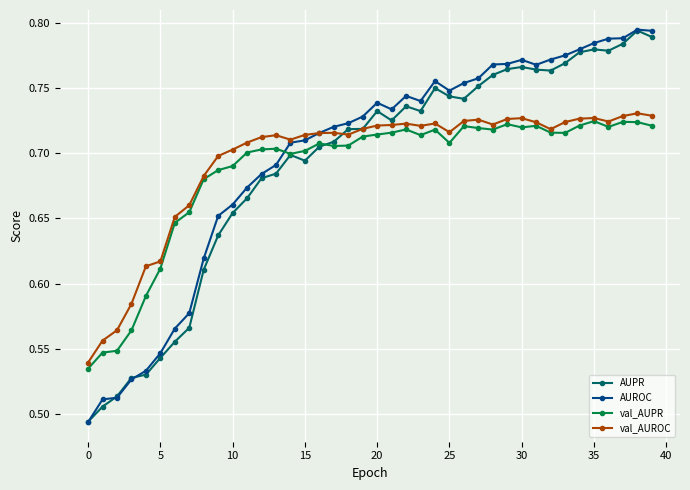

How many AUROC values are between 0 and 1?

40